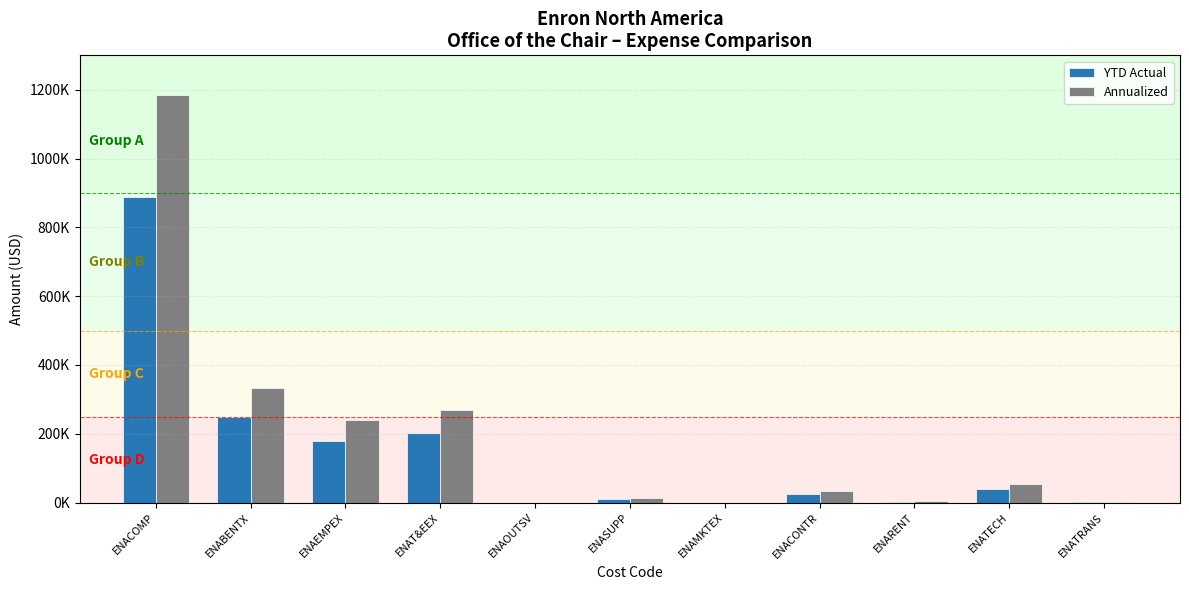

Are the bars grouped side by side (vs. stacked)?

Yes